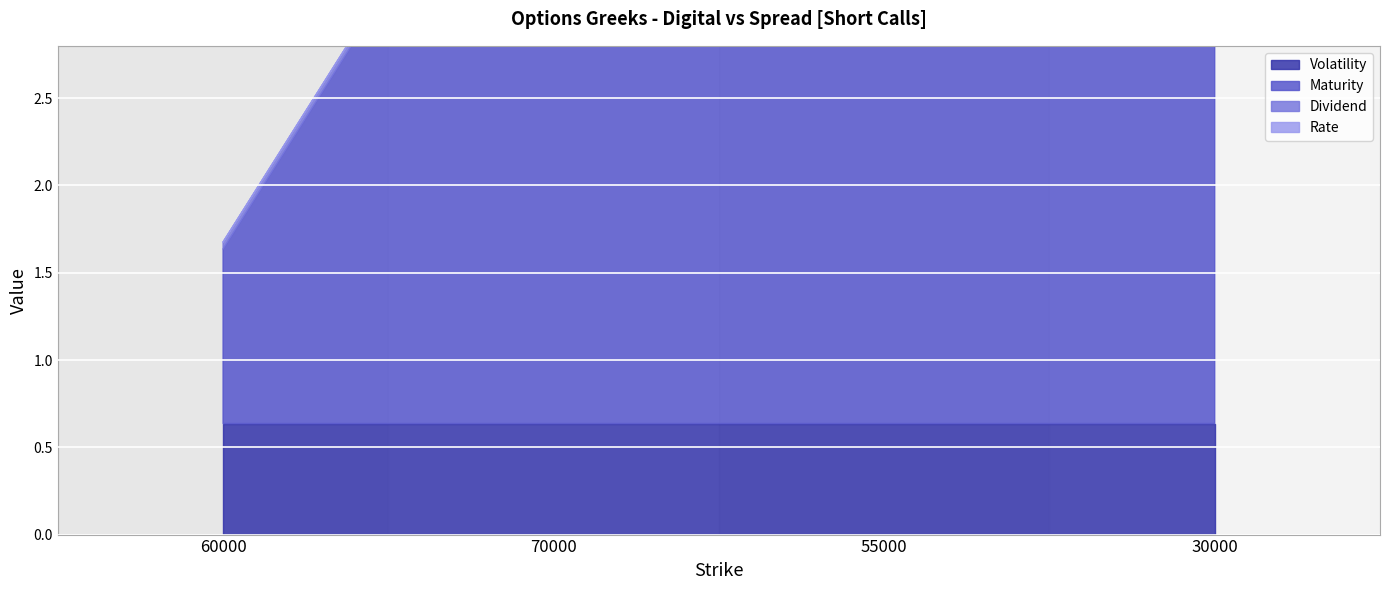

The value of Maturity at 30000 is 6.0. True or false?

True